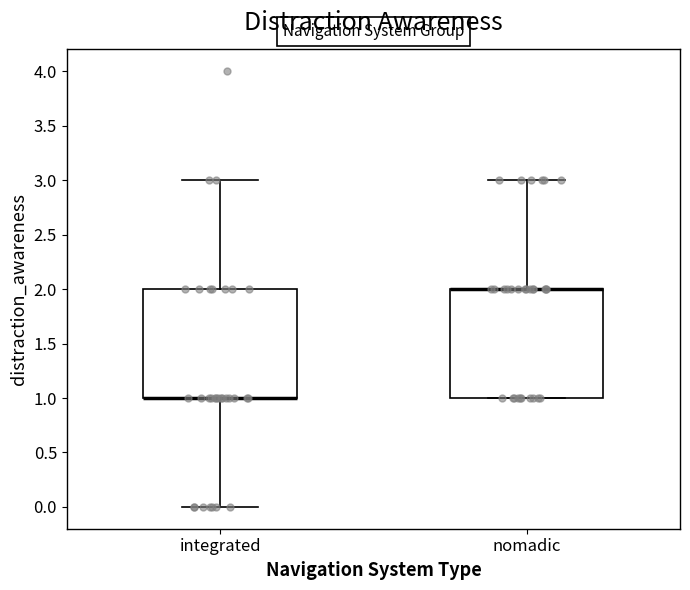

Reading left to right, transcribe this box plot: for each box, give where its median line is, the range the box spans, and where its two whiskers end, as read against the y-axis. The values are not printed on the chart, so give them approximately, as read against the axis.

integrated: median 1 (drawn on the box's lower edge), box 1 to 2, whiskers 0 to 3
nomadic: median 2 (drawn on the box's upper edge), box 1 to 2, whiskers 1 to 3